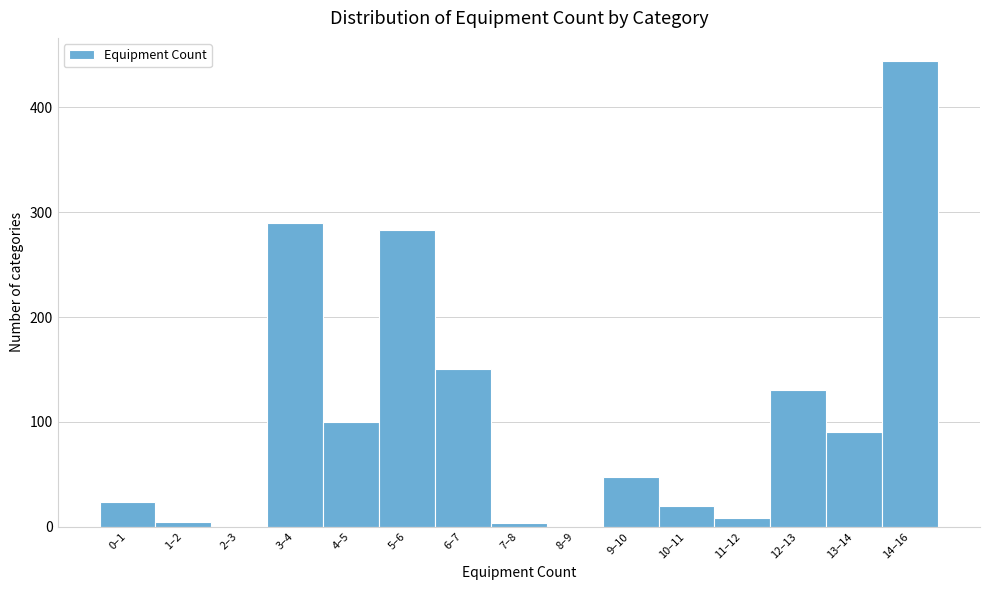

What is the greatest value displayed?

444